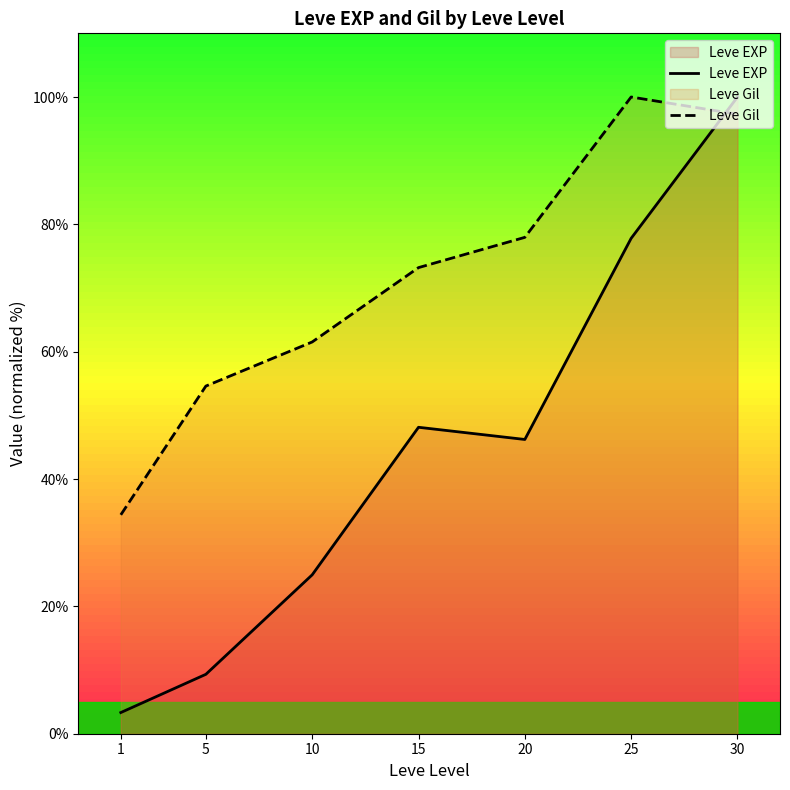

Rank the categories by Leve Gil value from lowest to highest.

1, 5, 10, 15, 20, 30, 25